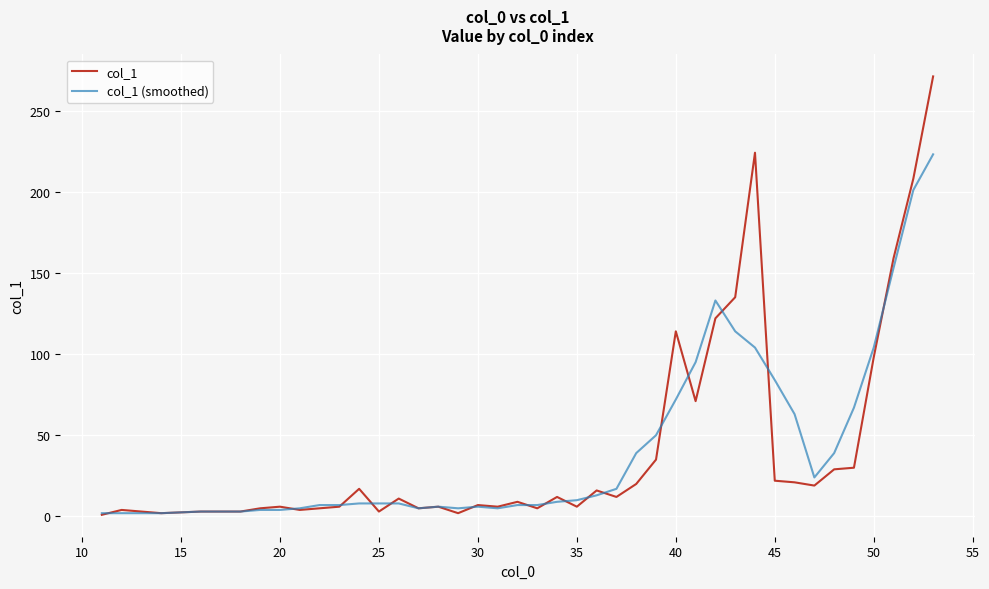

What is the difference between the maximum and minimum values in the col_1 (smoothed) series?

221